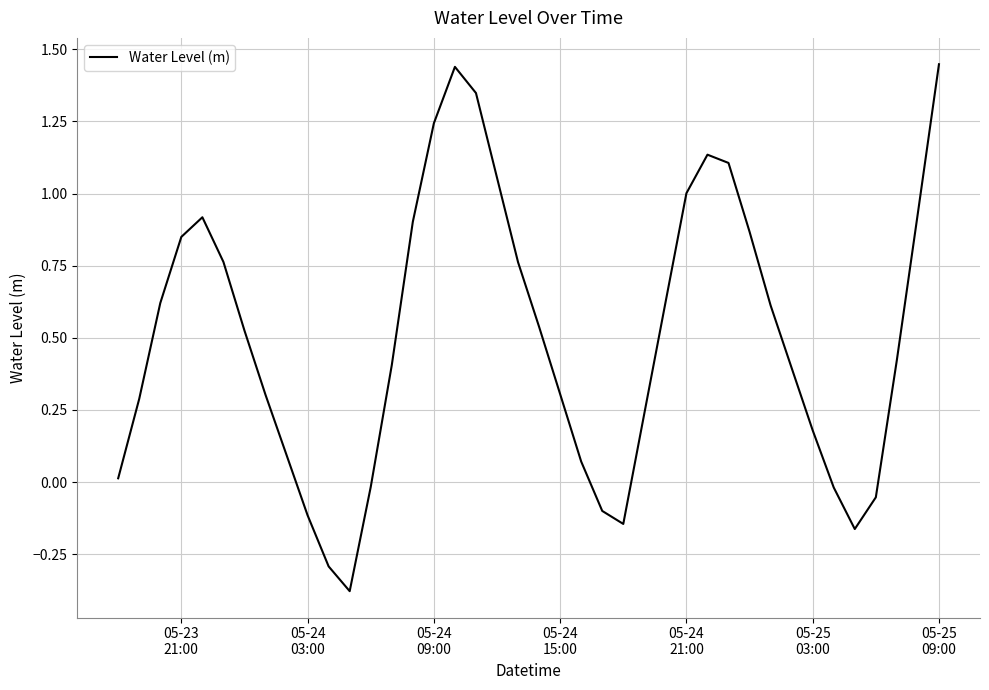

What is the difference between the maximum and minimum values?

1.8